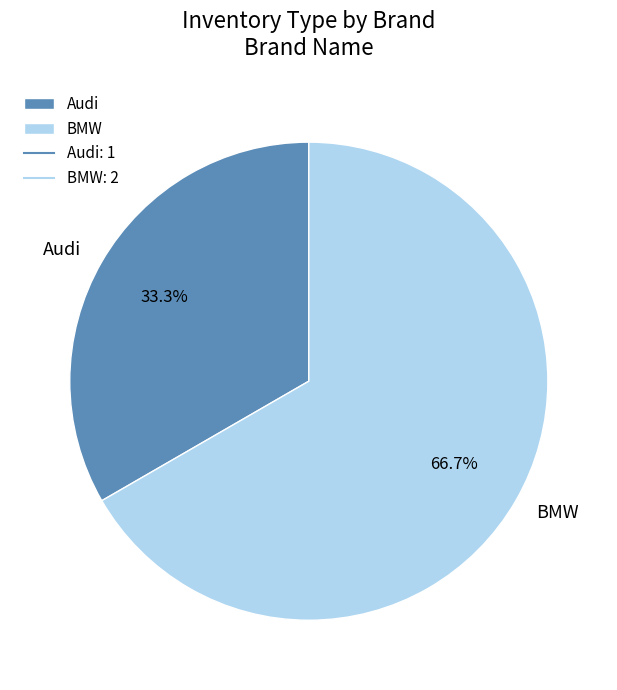

Rank the categories by value from highest to lowest.

BMW, Audi